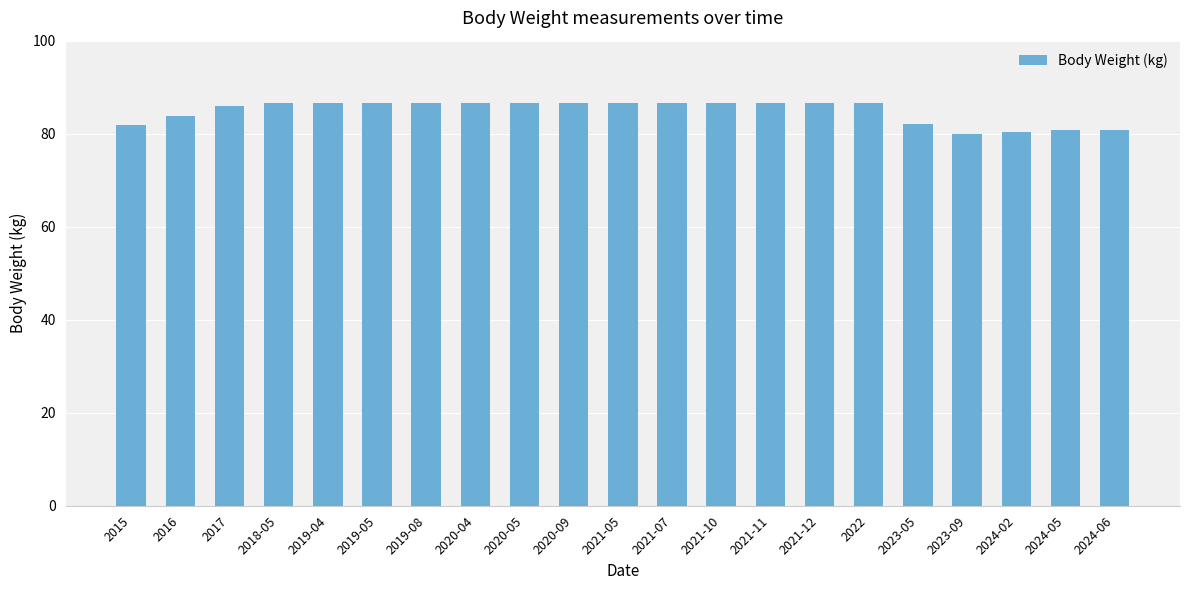

How many distinct data groups are displayed?

1